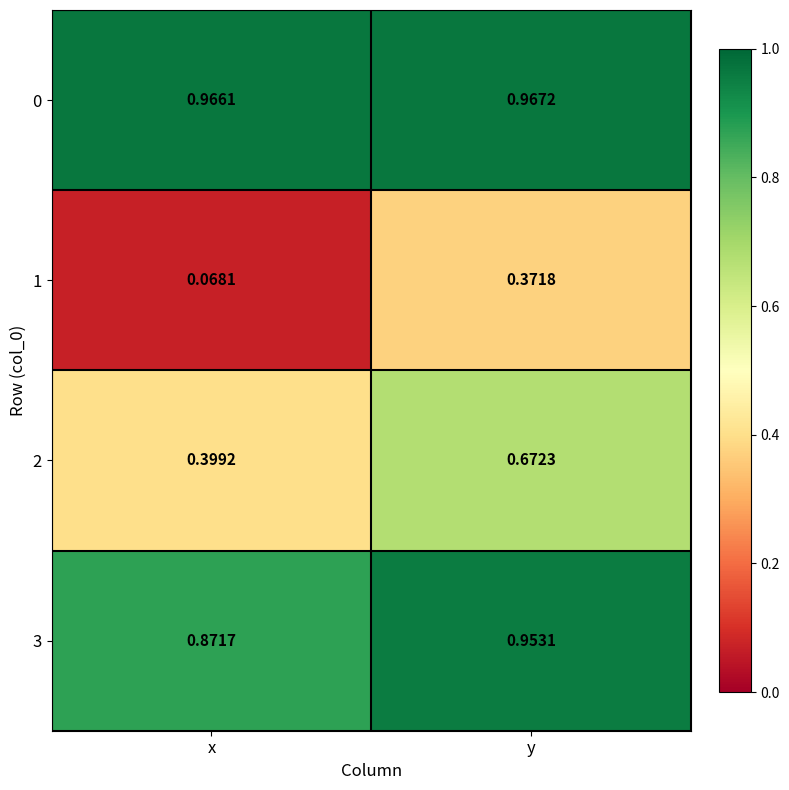

What is the difference between the highest and lowest values at y?

0.6